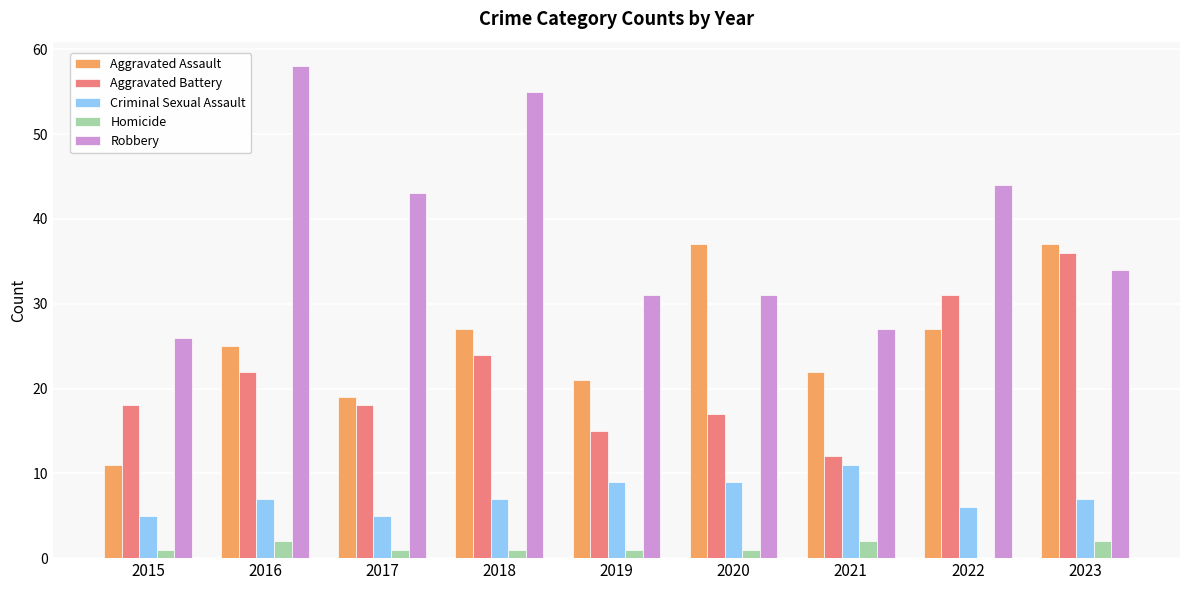

What is the total value across all series at 2015?

61